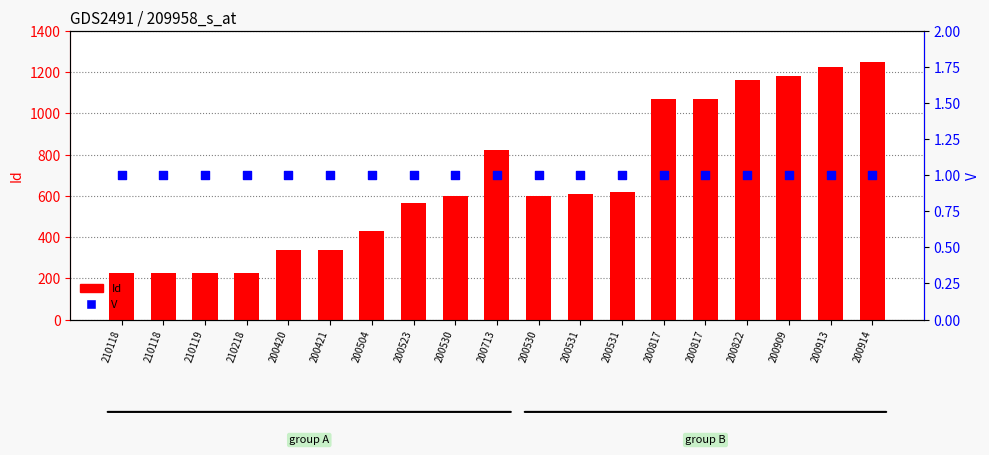

Which series has the largest total across all categories?

Id